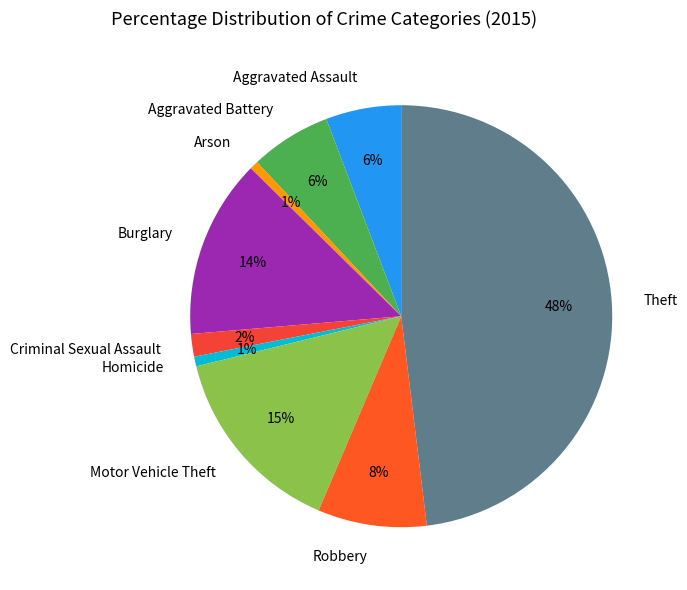

Is it true that Aggravated Assault is 11% of the pie?

False